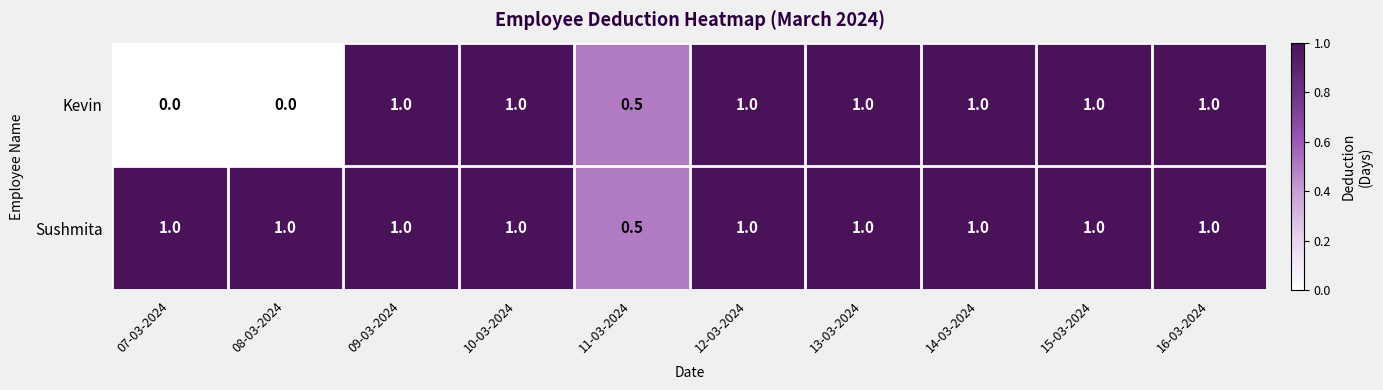

How many distinct data groups are displayed?

2